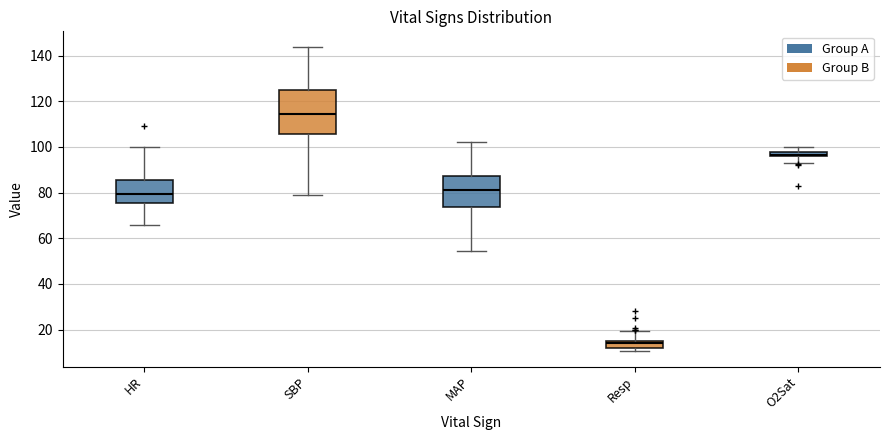

Which box has the lowest median line?

Resp